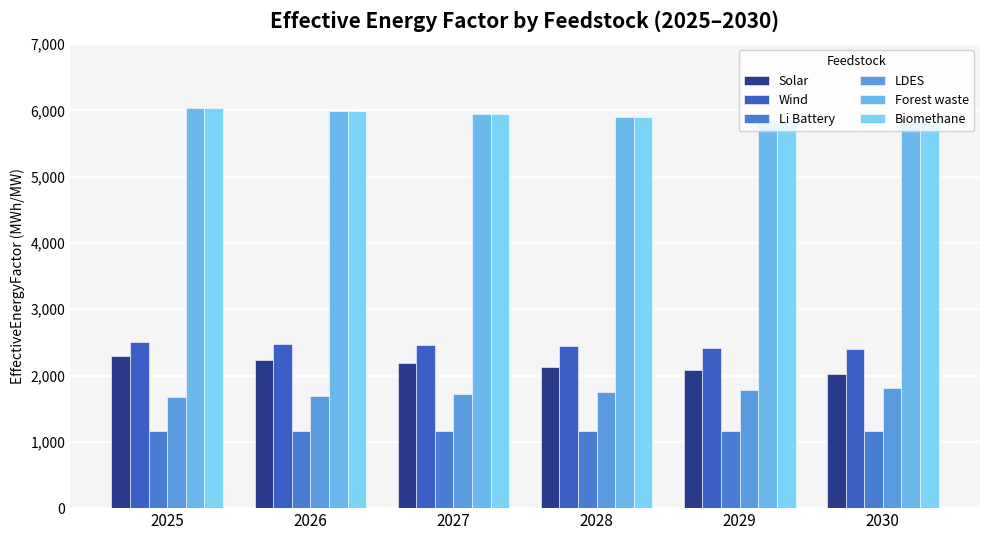

Reading left to right, transcribe all the data shown in this chart.

Solar: 2294.0	2240.2	2186.3	2132.4	2078.5	2024.7
Wind: 2502.8	2482.8	2462.7	2442.7	2422.6	2402.6
Li Battery: 1171.1	1171.1	1171.1	1171.1	1171.1	1171.1
LDES: 1670.8	1698.0	1725.2	1752.4	1779.6	1806.7
Forest waste: 6035.1	5991.4	5947.8	5904.1	5860.5	5816.8
Biomethane: 6035.1	5991.4	5947.8	5904.1	5860.5	5816.8